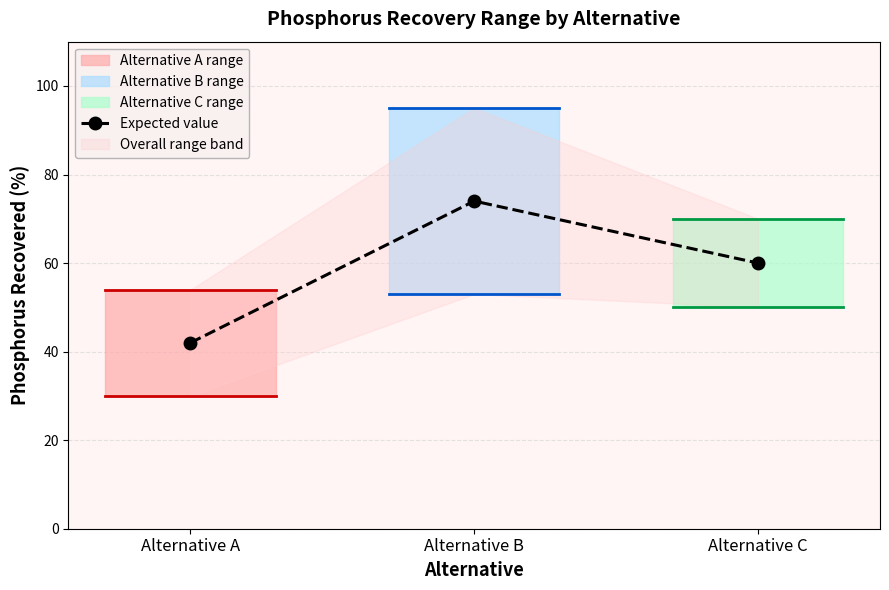

Where is the data nearest to the value 58?

Alternative C